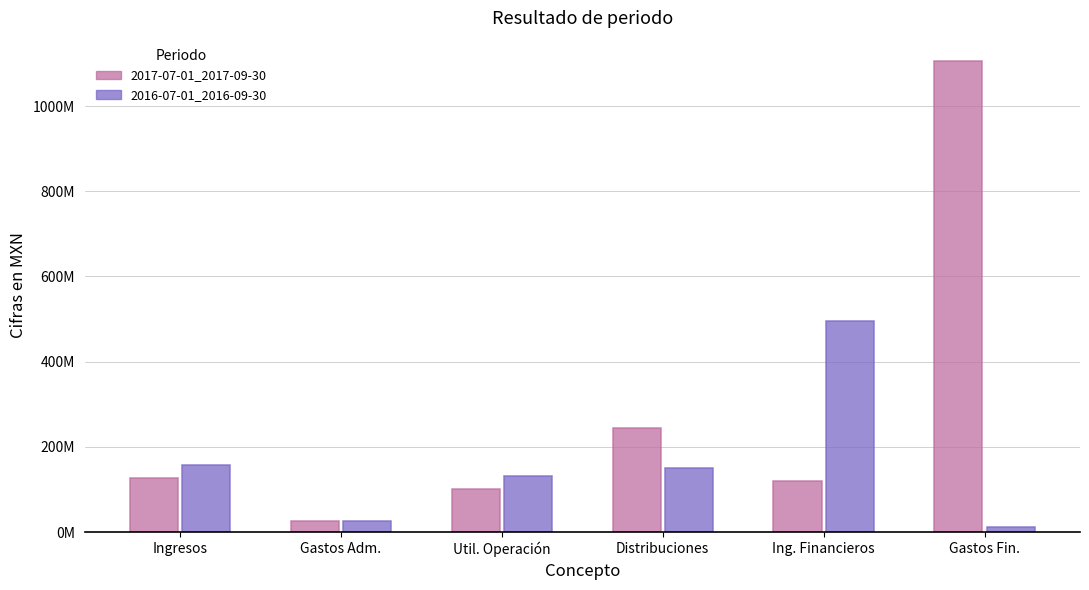

Reading right to left, extract all data points from this chart.

2017-07-01_2017-09-30: Gastos Fin.=1104631000	Ing. Financieros=120111000	Distribuciones=244360000	Util. Operación=100387000	Gastos Adm.=25972000	Ingresos=126359000
2016-07-01_2016-09-30: Gastos Fin.=11551000	Ing. Financieros=495963000	Distribuciones=150355000	Util. Operación=131259000	Gastos Adm.=26681000	Ingresos=157940000